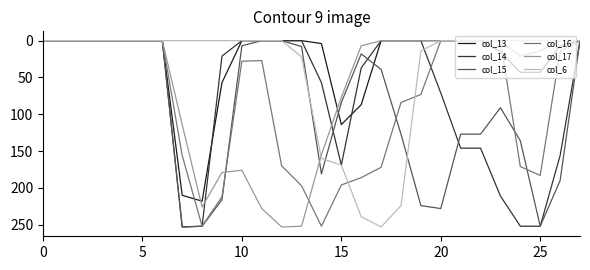

List the series in order of their peak value, lowest first.

col_13, col_16, col_14, col_15, col_17, col_6